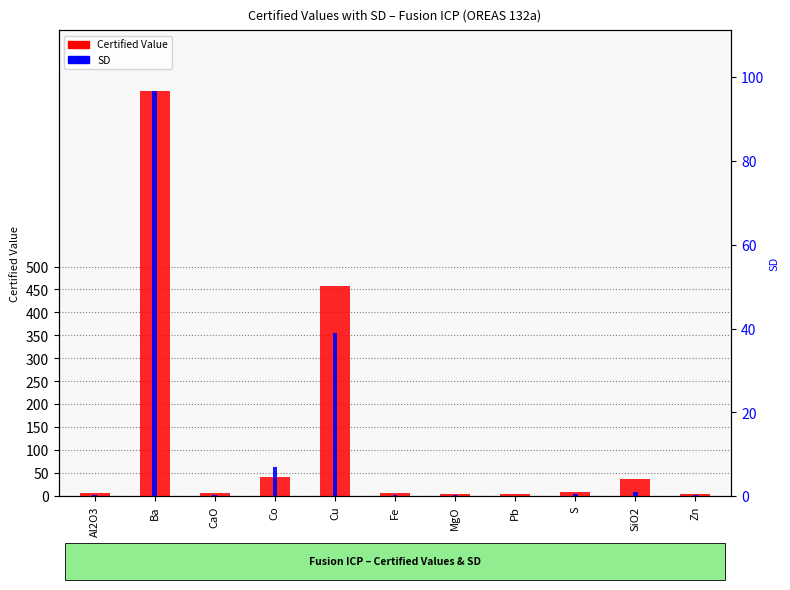

Where is SD nearest to the value 48?

Cu